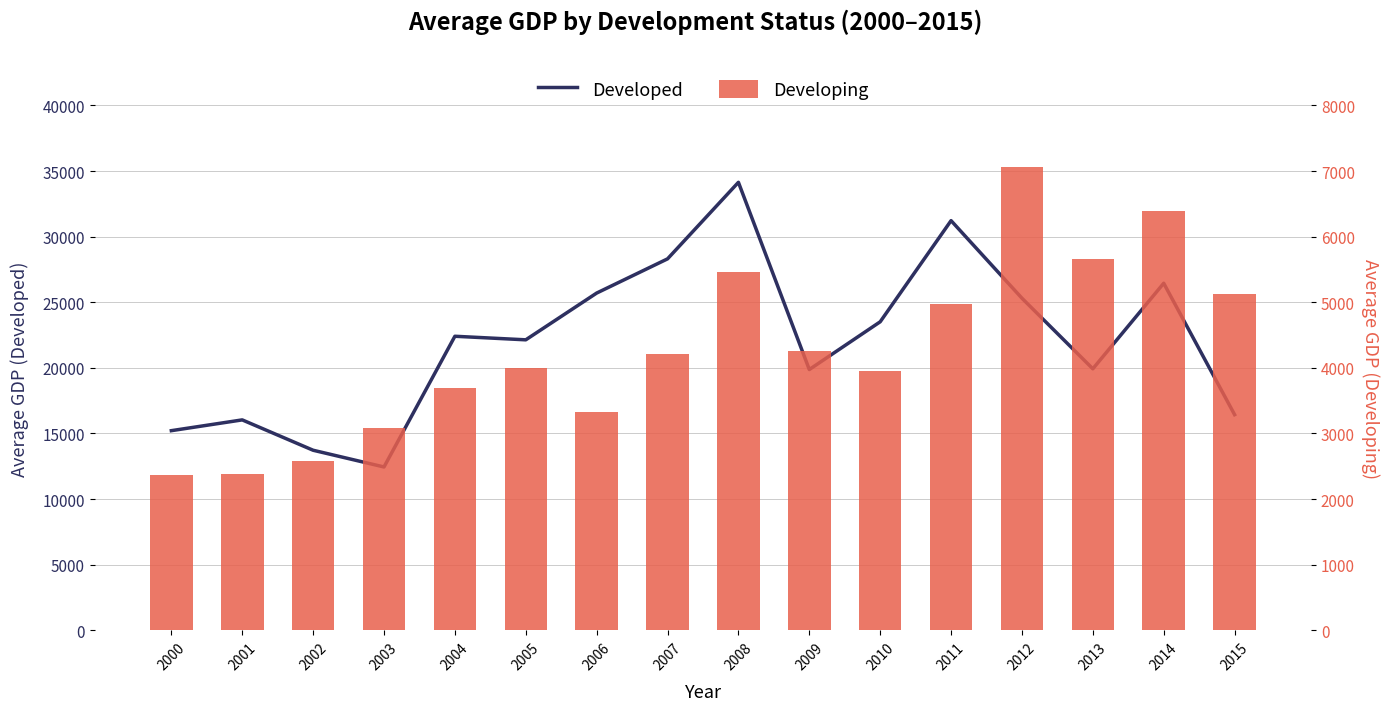

Which series has the widest spread of values?

Developed